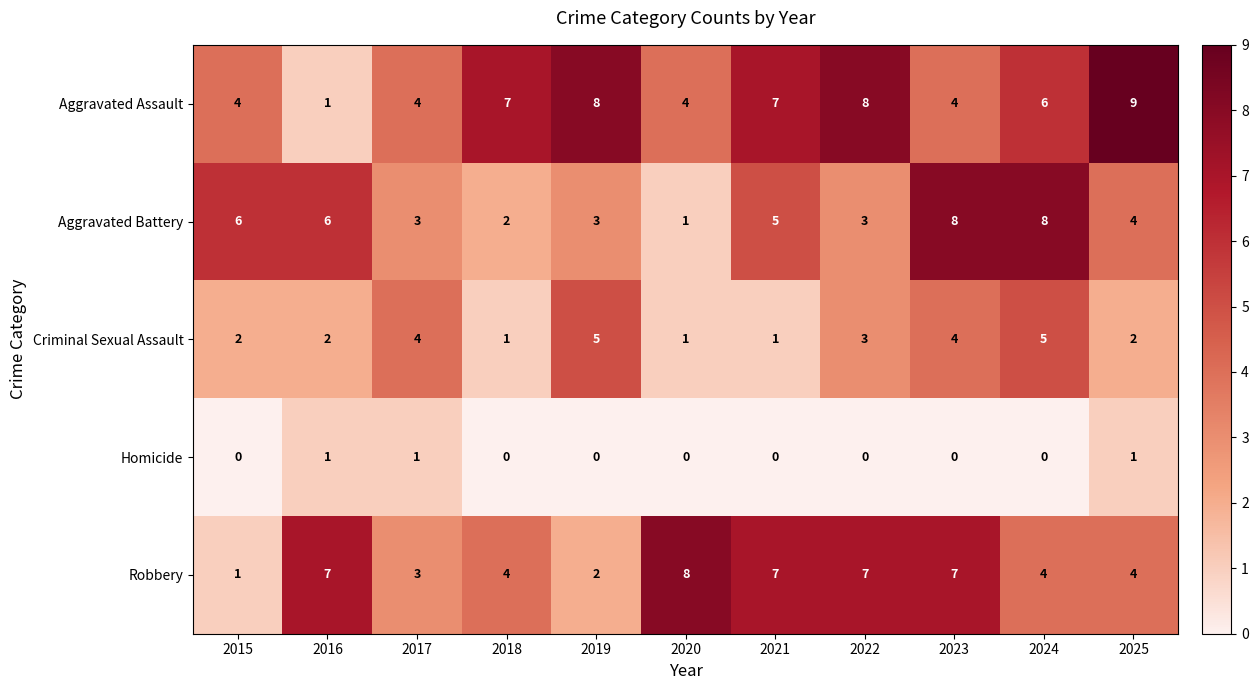

True or false: Aggravated Battery has a value of 1 at 2018.

False